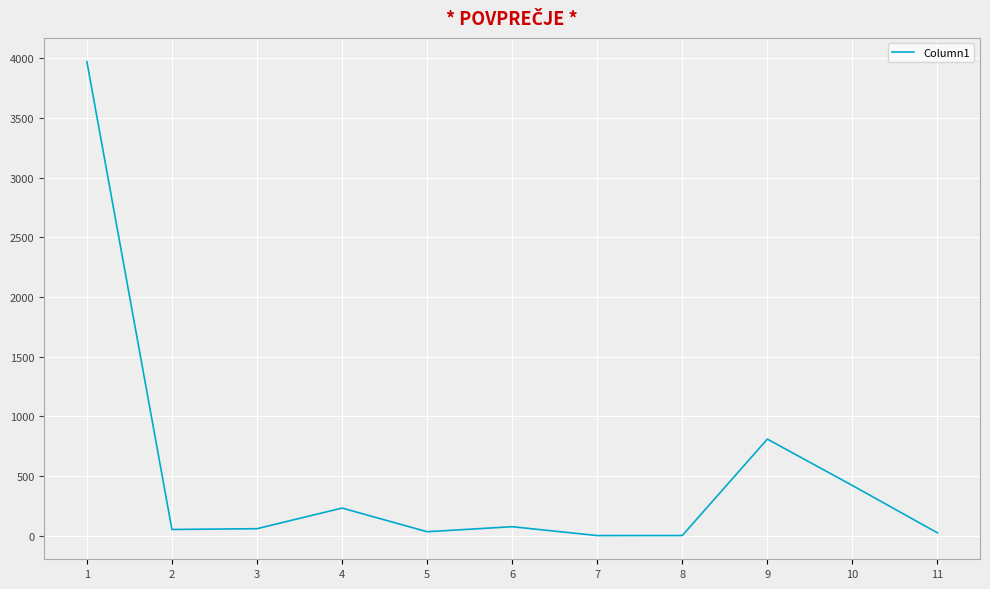

What is the change in value from 1 to 9?

-3163.7